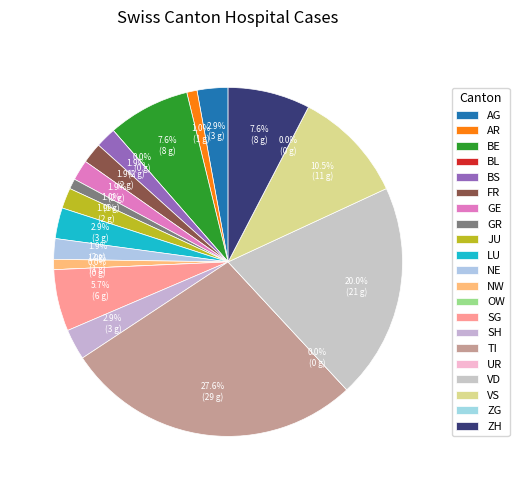

What percentage is the VD slice, to the nearest percent?

20%